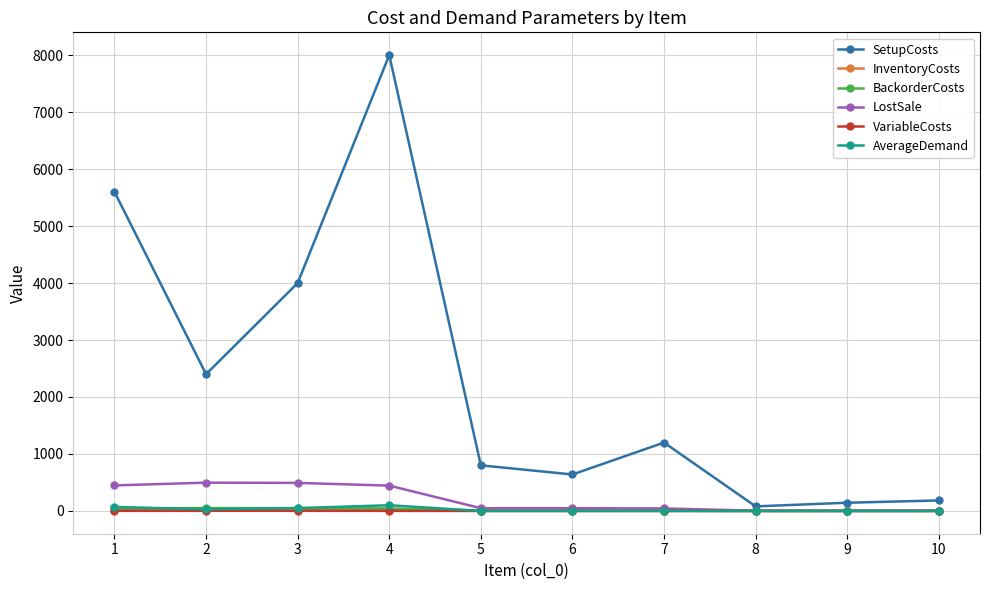

The BackorderCosts series shows 4.4 at 7. True or false?

True